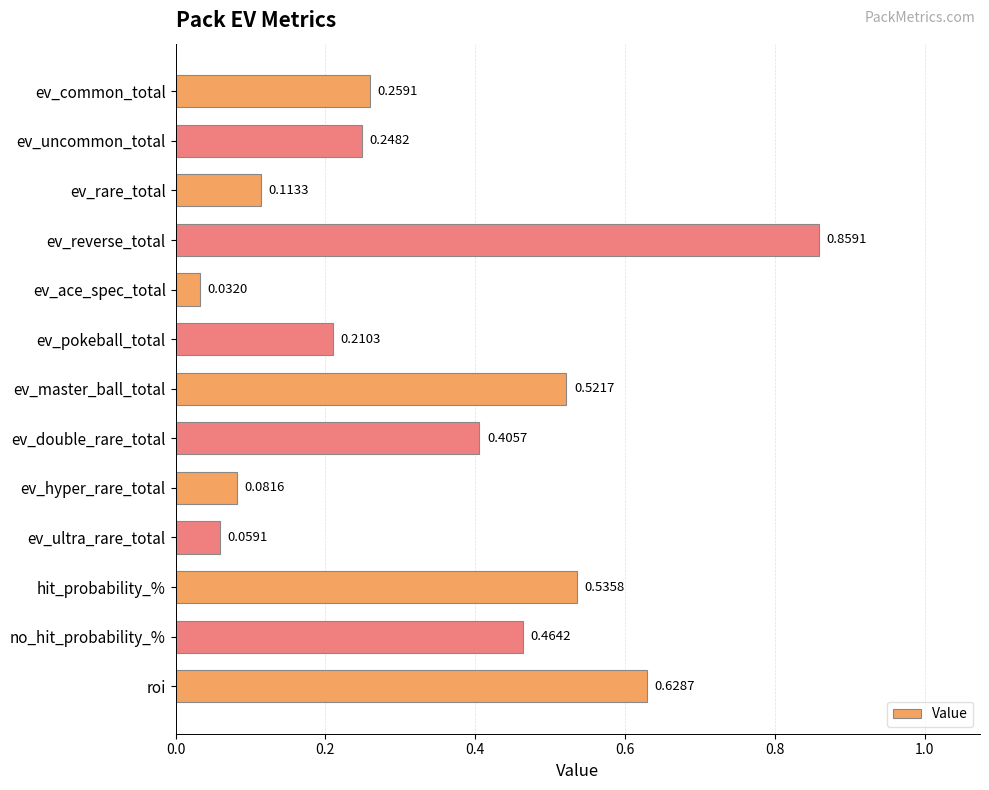

What is the difference between the maximum and second lowest values?

0.8